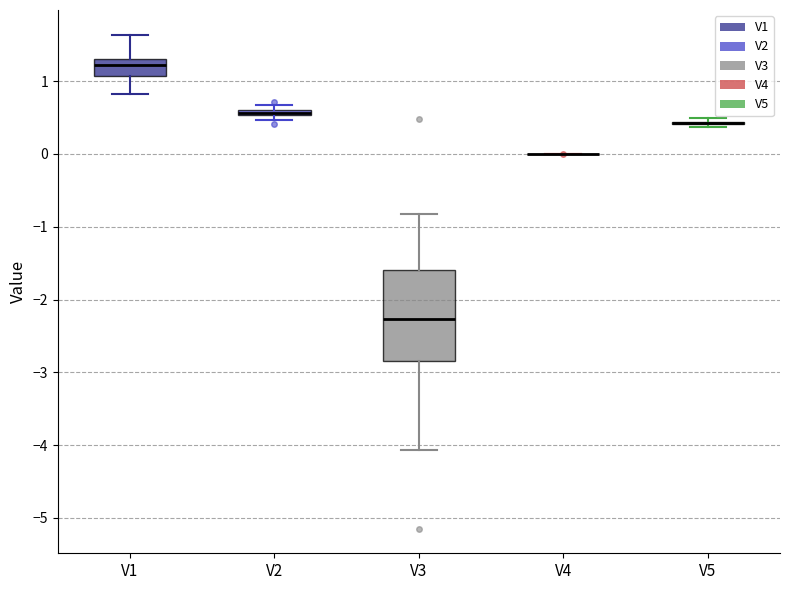

Comparing the boxes themselves (not the whiskers), which one is the tallest?

V3